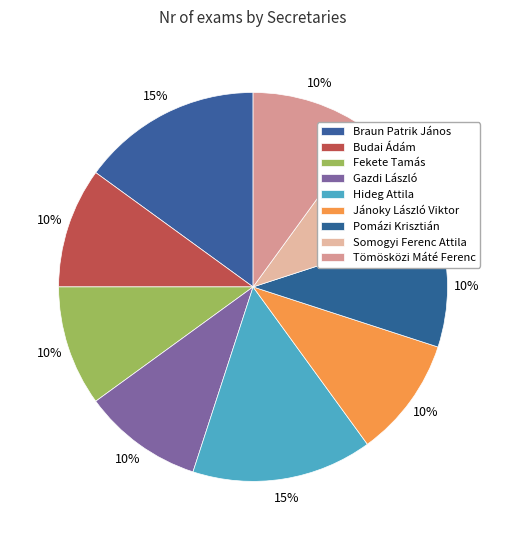

To the nearest percent, what is the average slice percentage?

11%